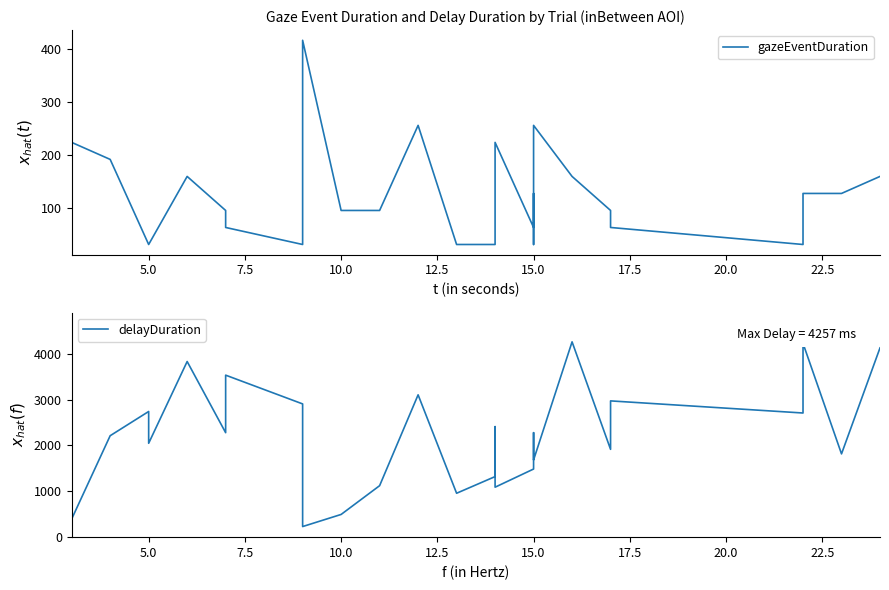

How many interior local valleys does the gazeEventDuration series have?

4